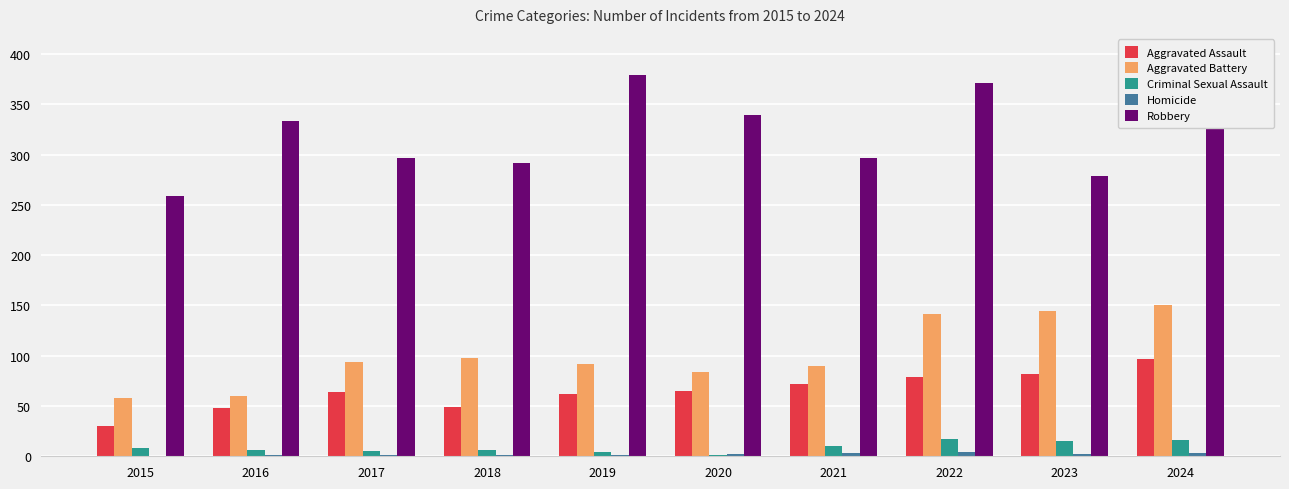

What is the maximum value for Aggravated Battery?

150